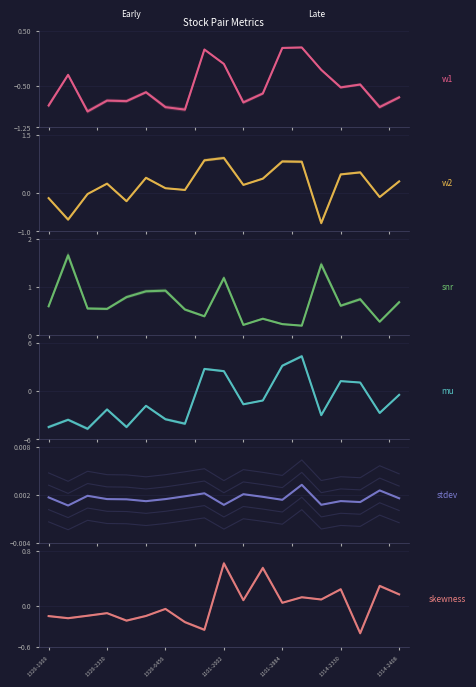

Between 7 and 11, which series saw the biggest shift?

mu